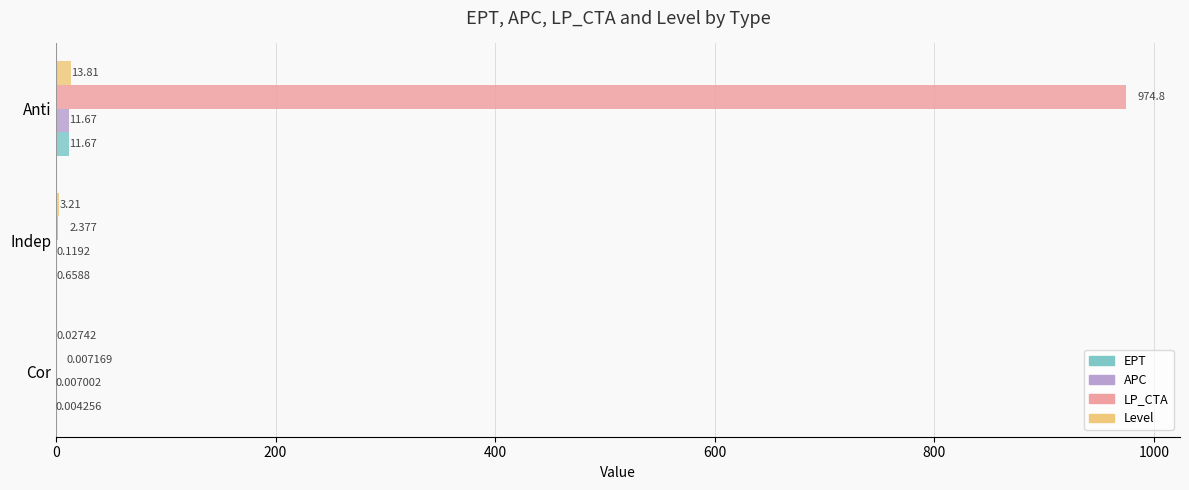

At which label is Level closest to 6?

Indep